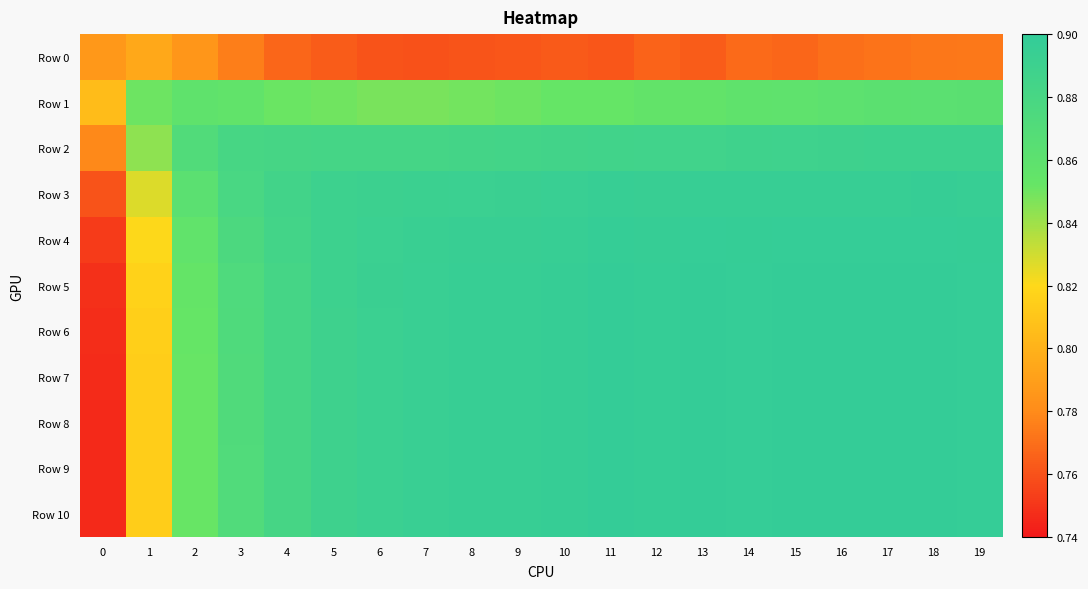

Count the number of data series in this chart.

11